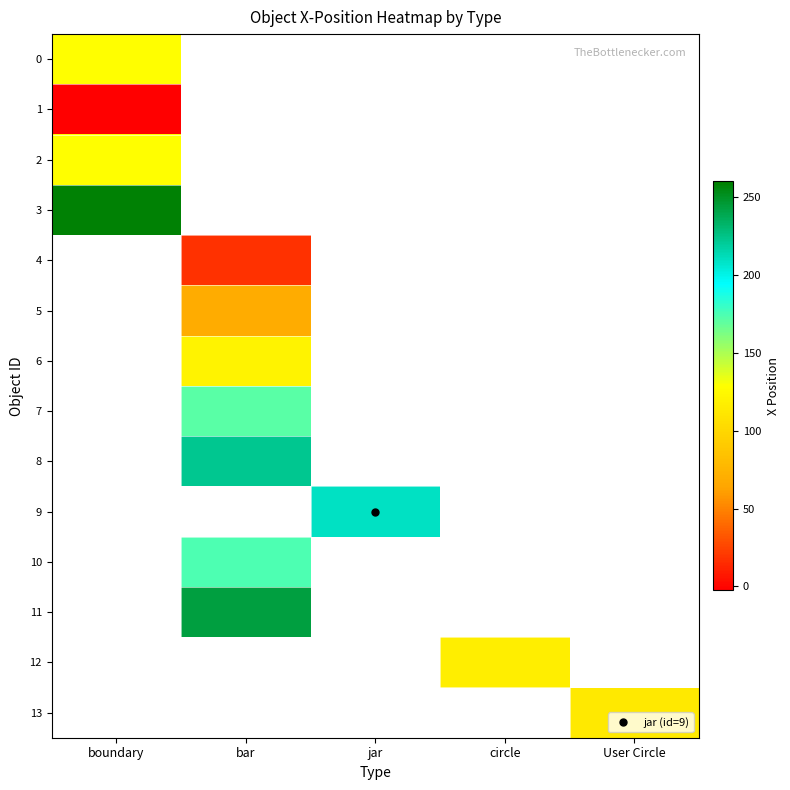

The 2 series shows 71.8 at boundary. True or false?

False